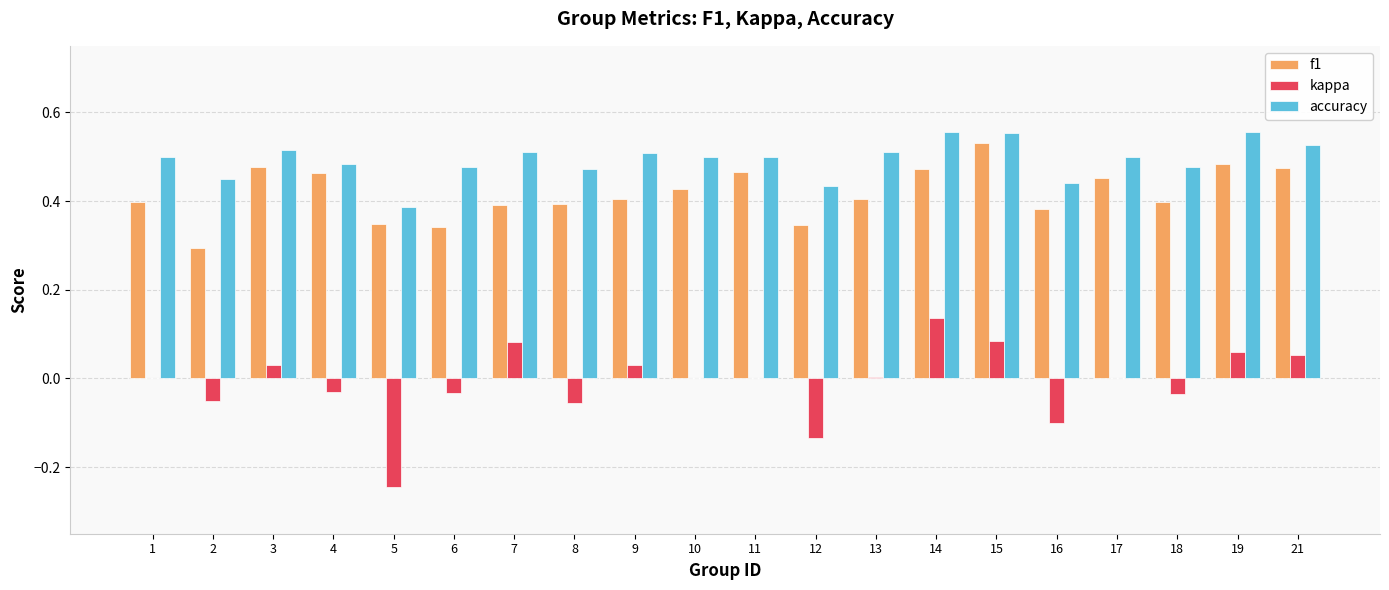

What is the sum of the f1 values at 3 and 10?

0.9